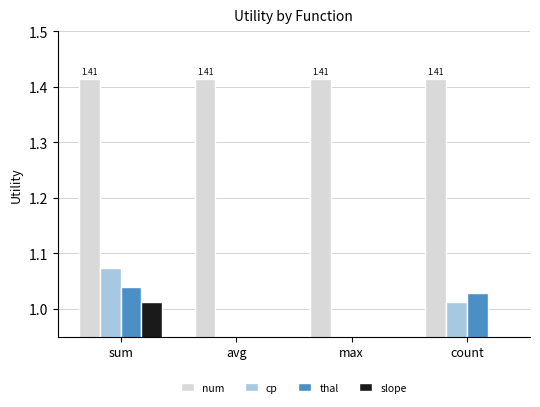

At avg, list the series in order from smallest to largest.

cp, thal, slope, num